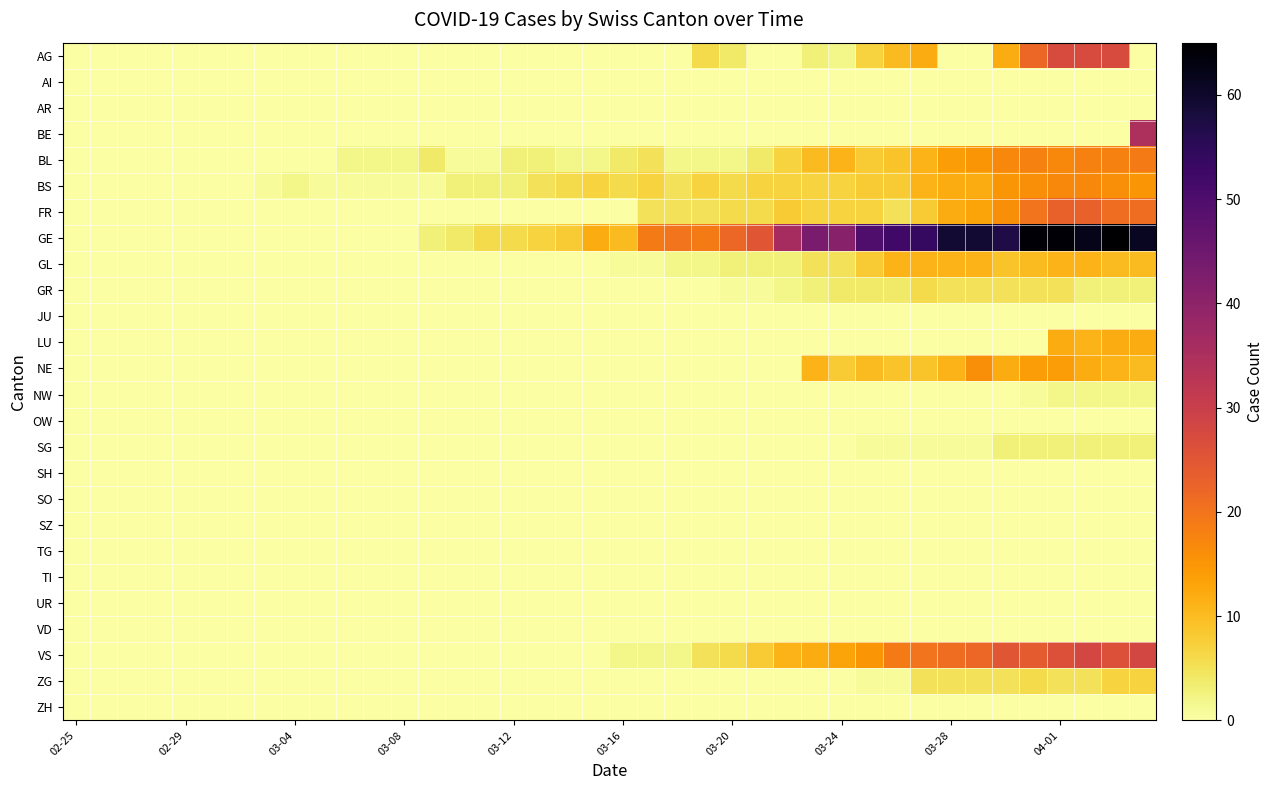

Which label corresponds to the smallest value in the chart?

02-25